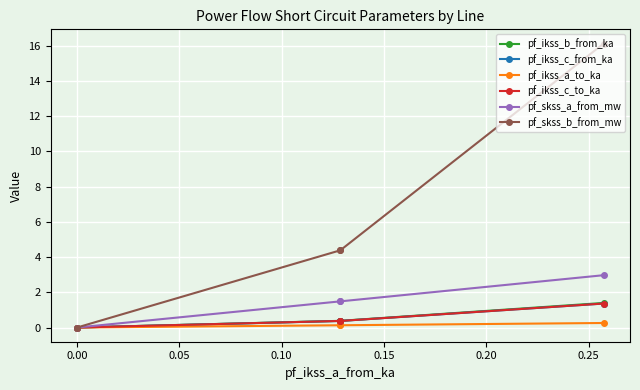

Does the chart display data point markers on the line(s)?

Yes